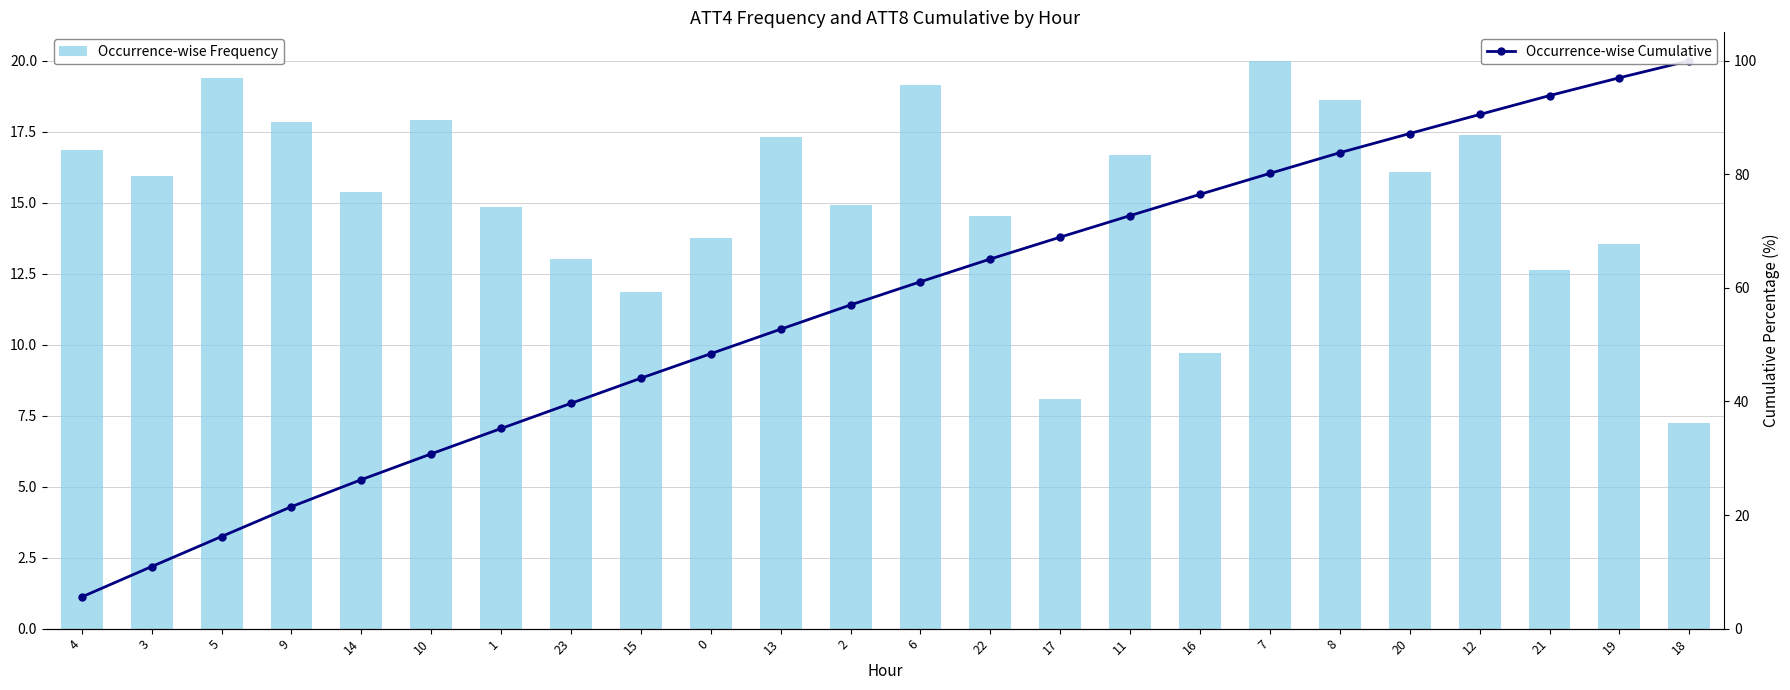

Reading left to right, what are all the values shown in this chart?

Occurrence-wise Frequency: 16.8	15.9	19.4	17.8	15.4	17.9	14.8	13.0	11.8	13.8	17.3	14.9	19.2	14.5	8.1	16.7	9.7	20.0	18.6	16.1	17.4	12.6	13.5	7.2
Occurrence-wise Cumulative: 5.6	10.9	16.2	21.5	26.2	30.8	35.2	39.7	44.1	48.4	52.7	57.0	61.1	65.1	68.9	72.7	76.5	80.2	83.8	87.2	90.5	93.9	97.0	100.0